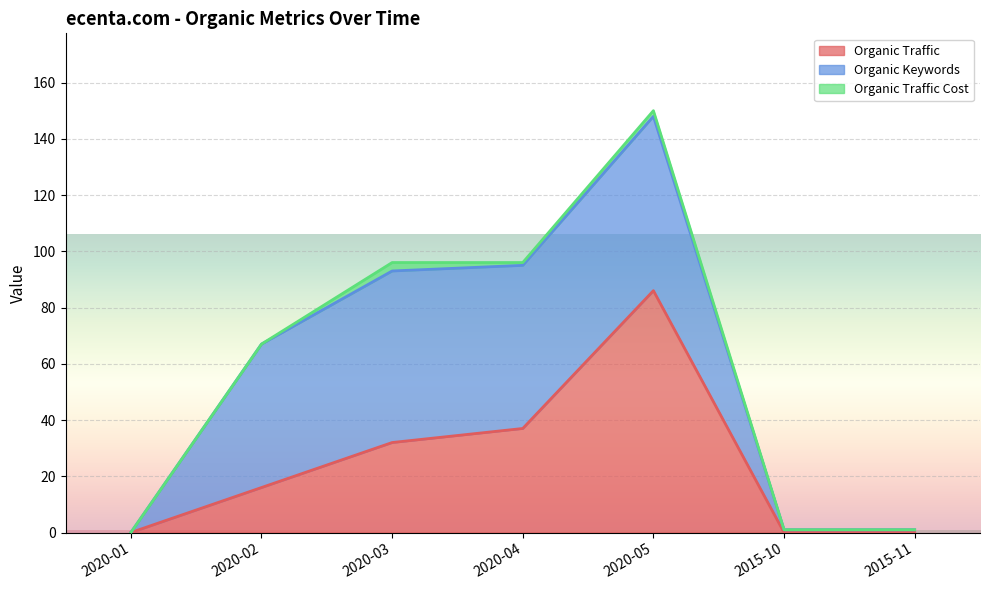

Does the chart display data point markers on the line(s)?

No